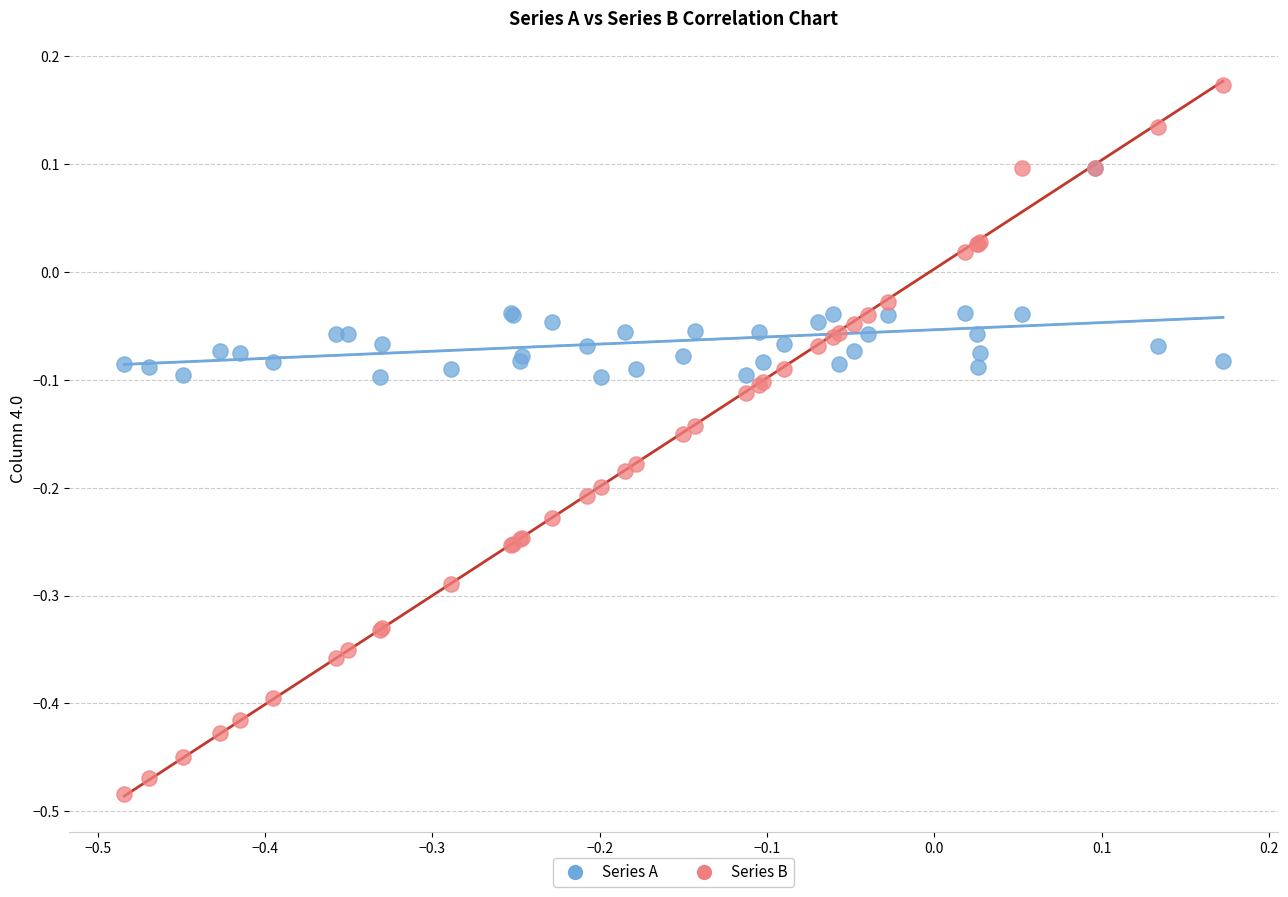

Which series contains the lowest Y value?

Series B